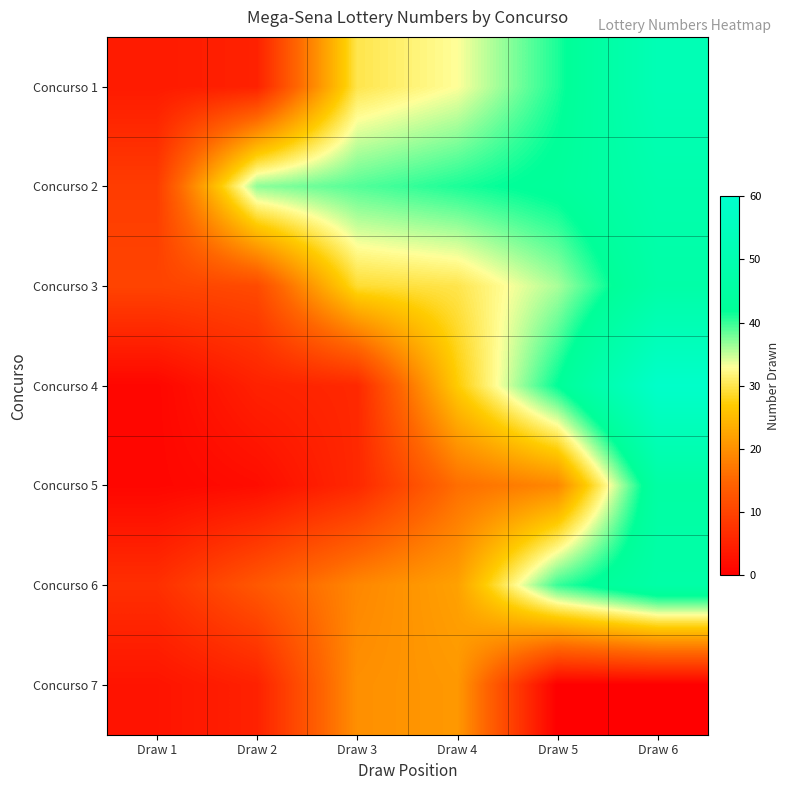

Between Draw 2 and Draw 4, which series saw the biggest shift?

Concurso 1